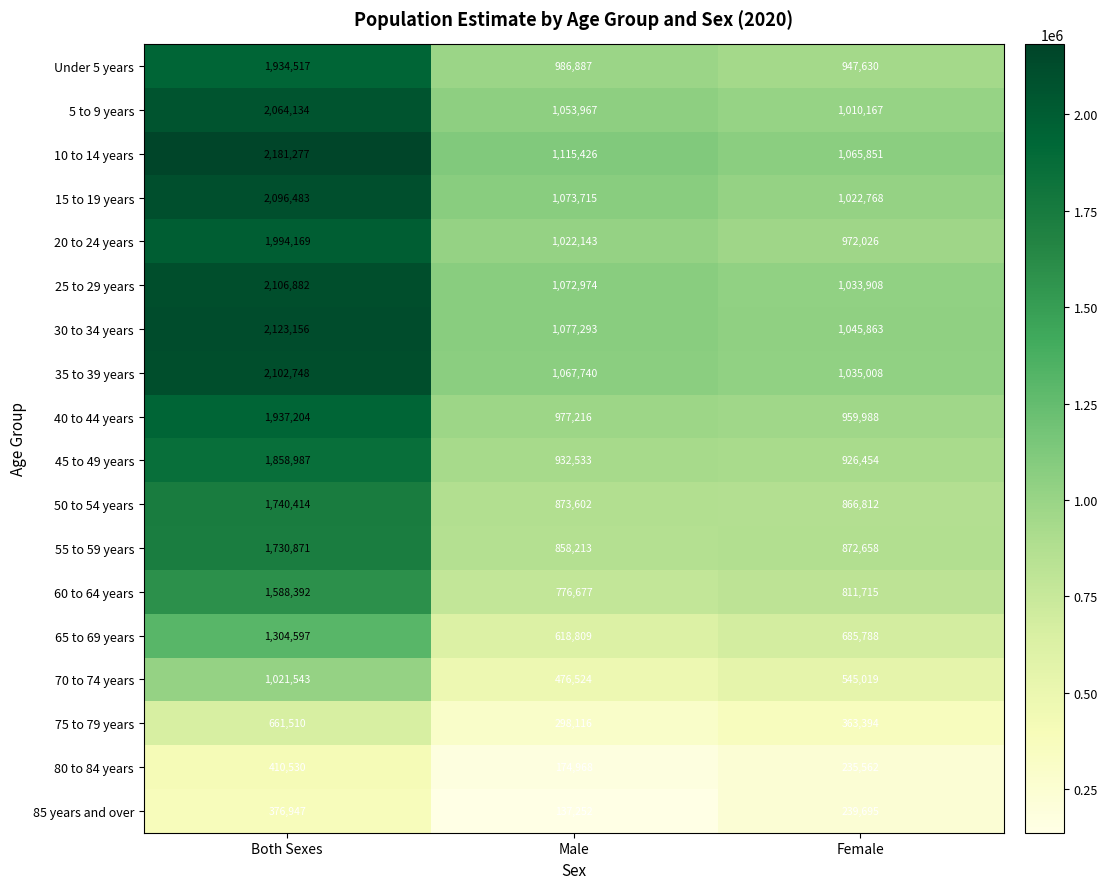

What is the difference between the maximum and minimum values in the 75 to 79 years series?

363394